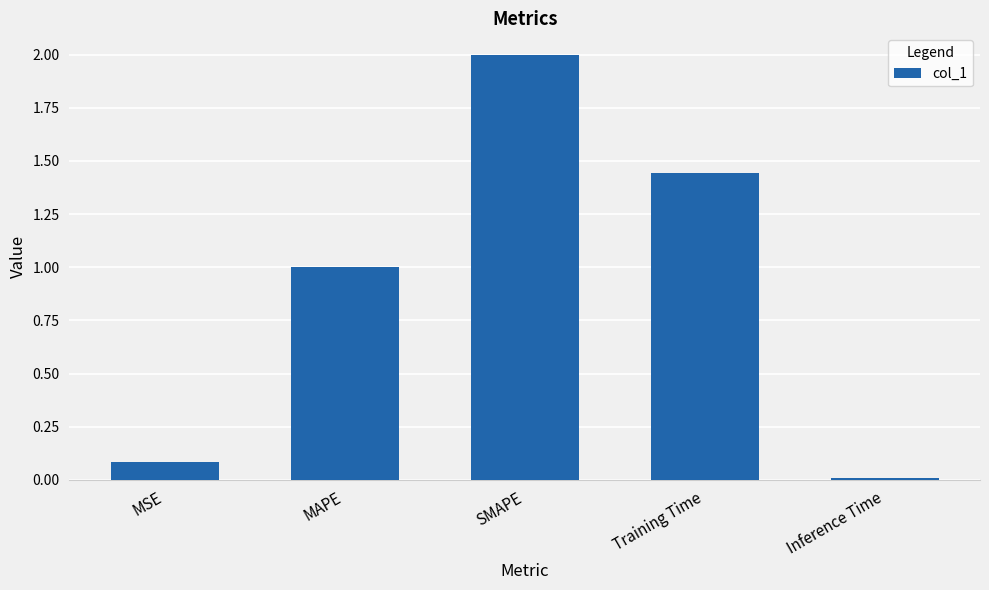

What is the value of the 3rd bar from the left?

2.0